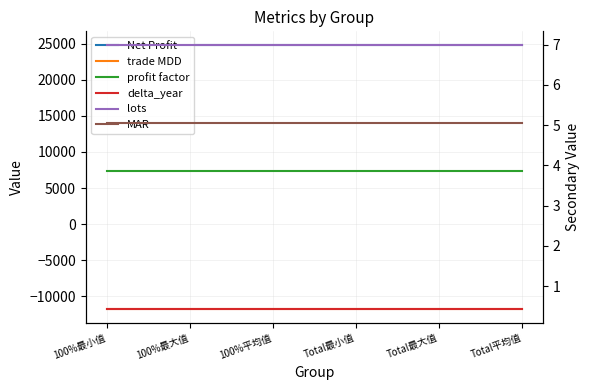

Does the chart display data point markers on the line(s)?

No